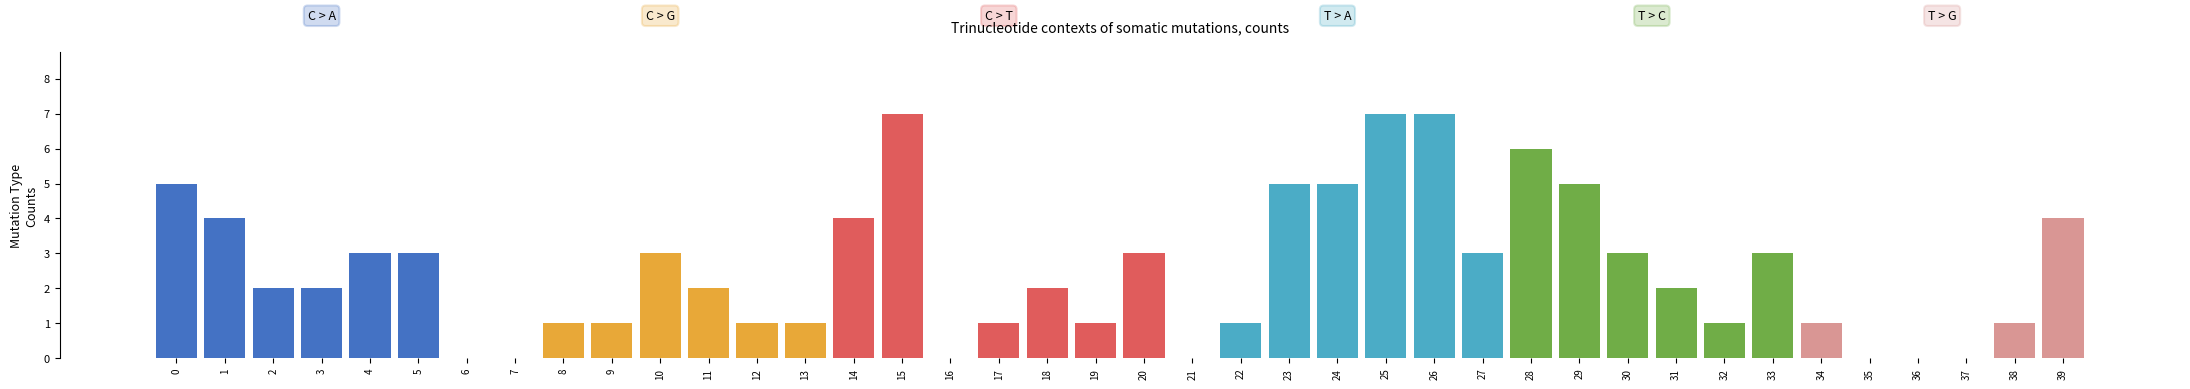

Which category has the highest value across all series?

15